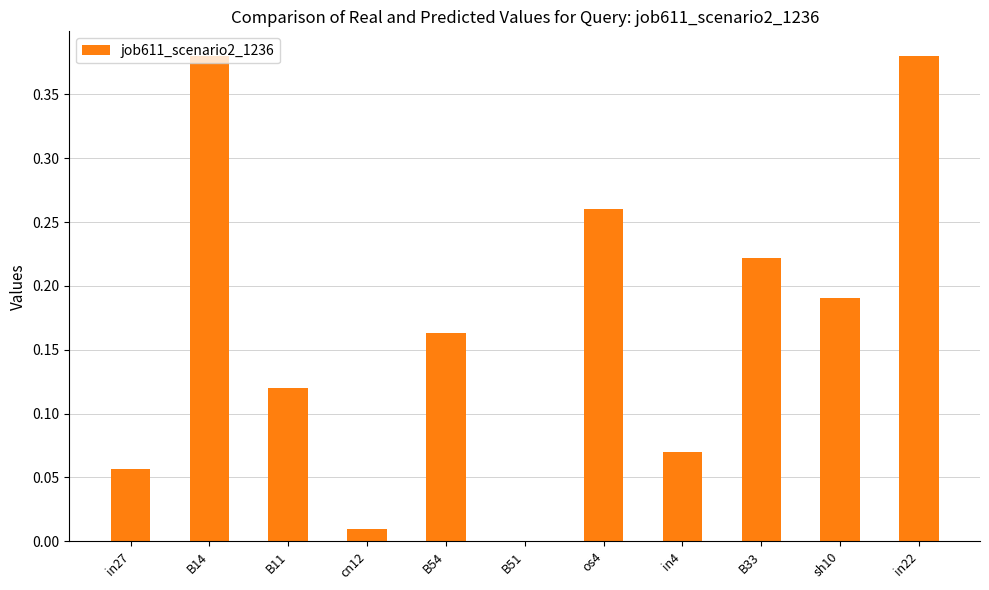

The value at sh10 is 0.3. True or false?

False